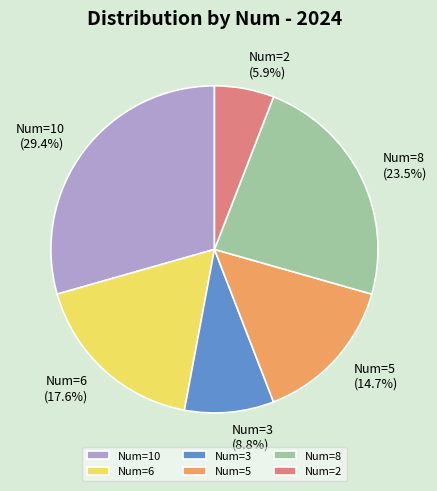

The Num=8 slice represents 16% of the pie. True or false?

False